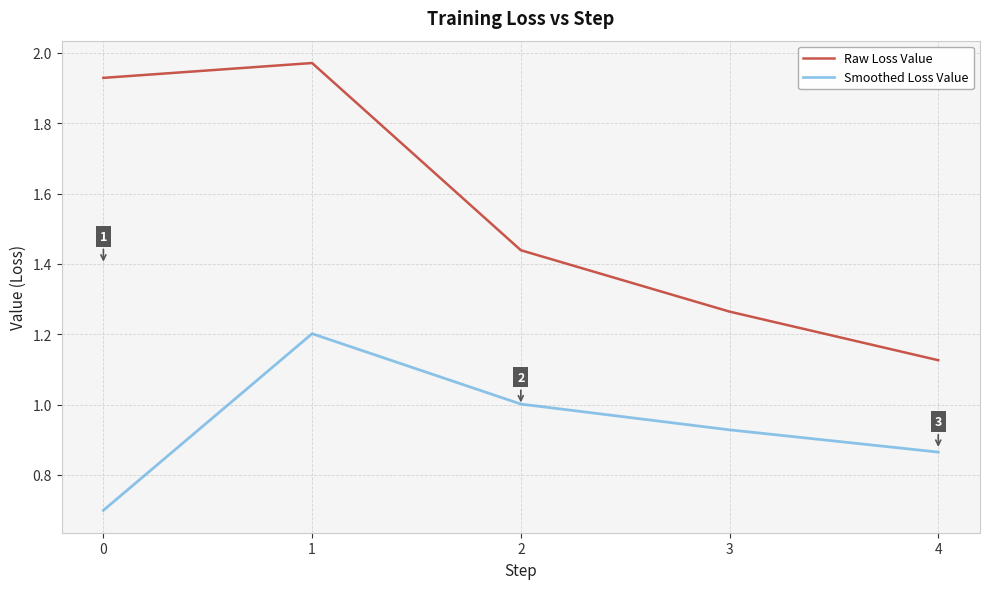

True or false: Smoothed Loss Value and Raw Loss Value cross at least once.

False